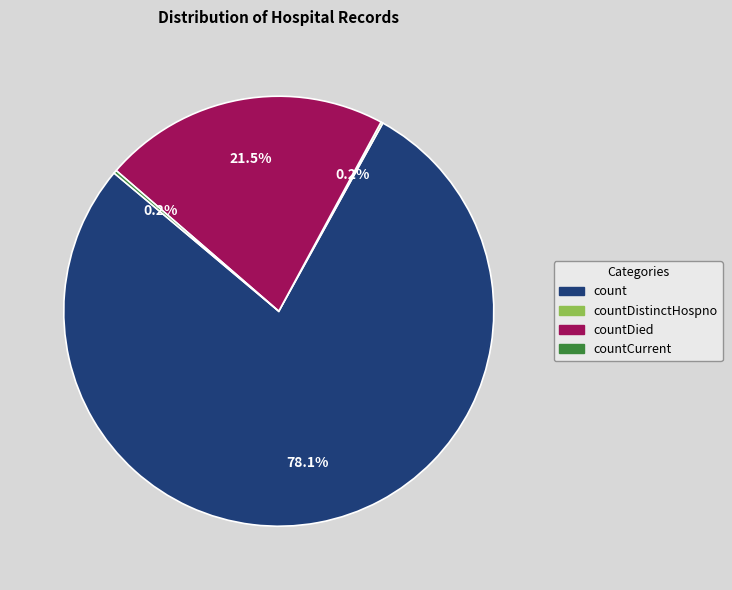

How much of the chart is everything except count?

21.9%